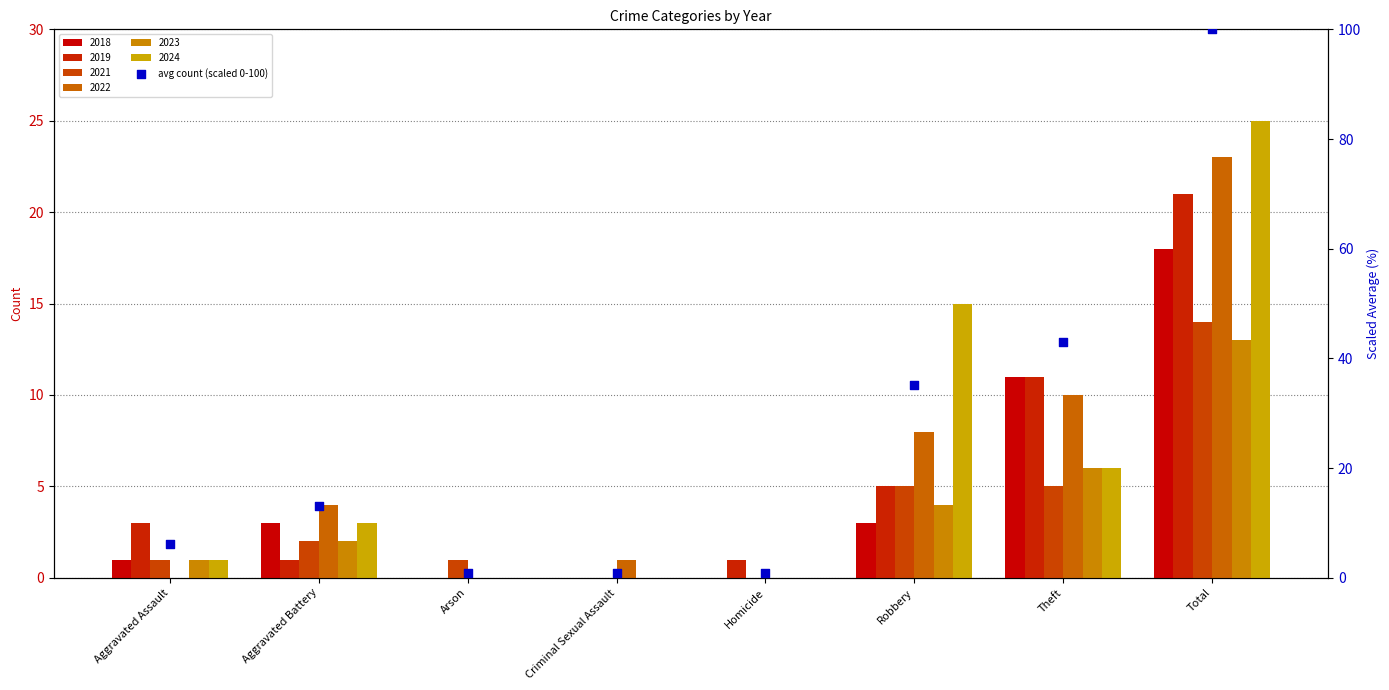

What is the change in value from Aggravated Battery to Robbery?

+21.9